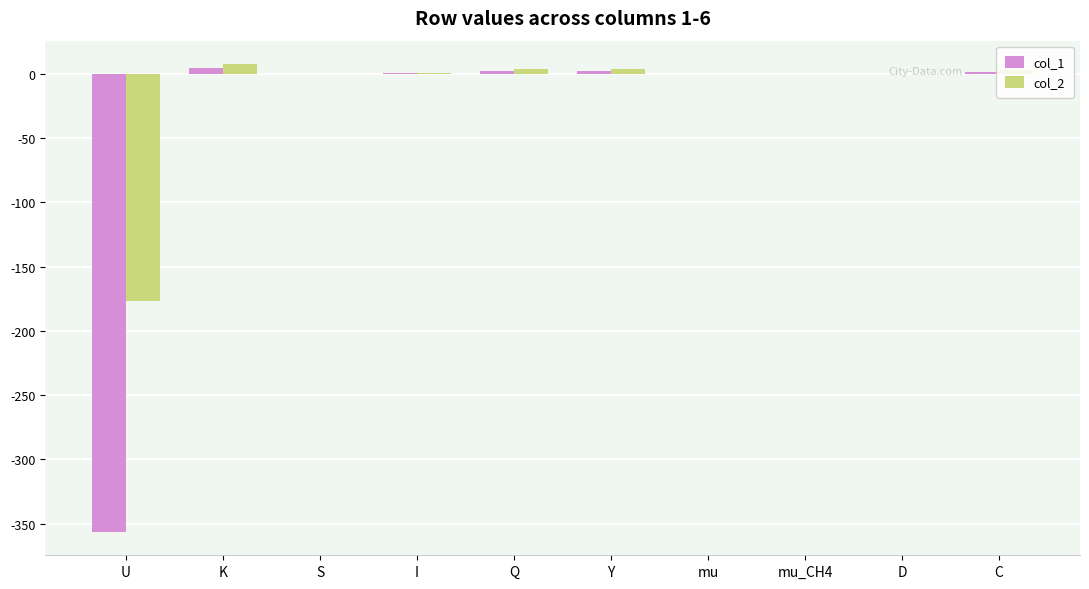

What is the sum of all col_2 values?

-156.2